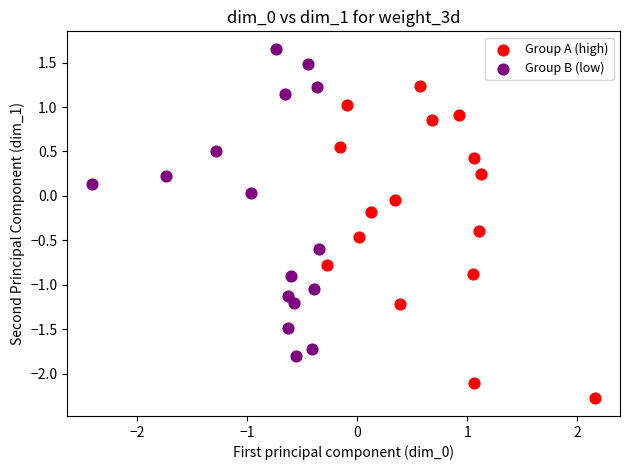

Which series reaches the maximum Y coordinate?

Group B (low)